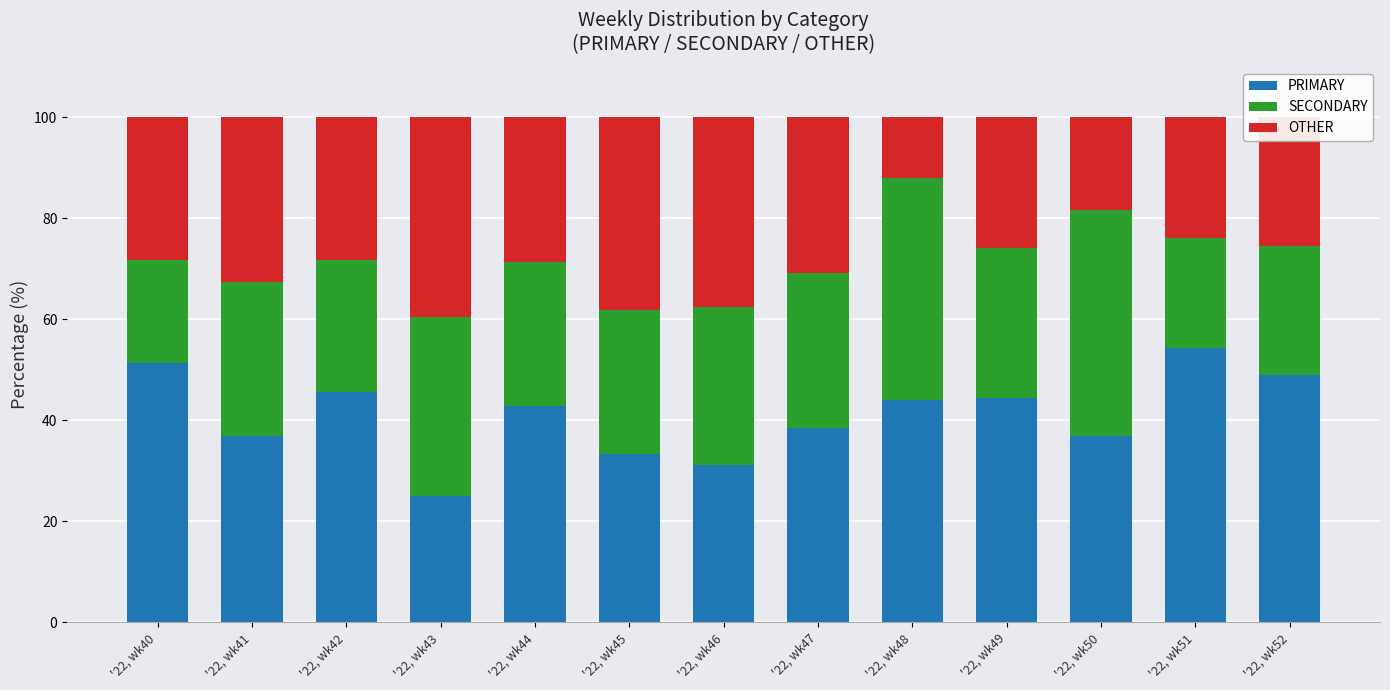

Does the chart contain any negative values?

No